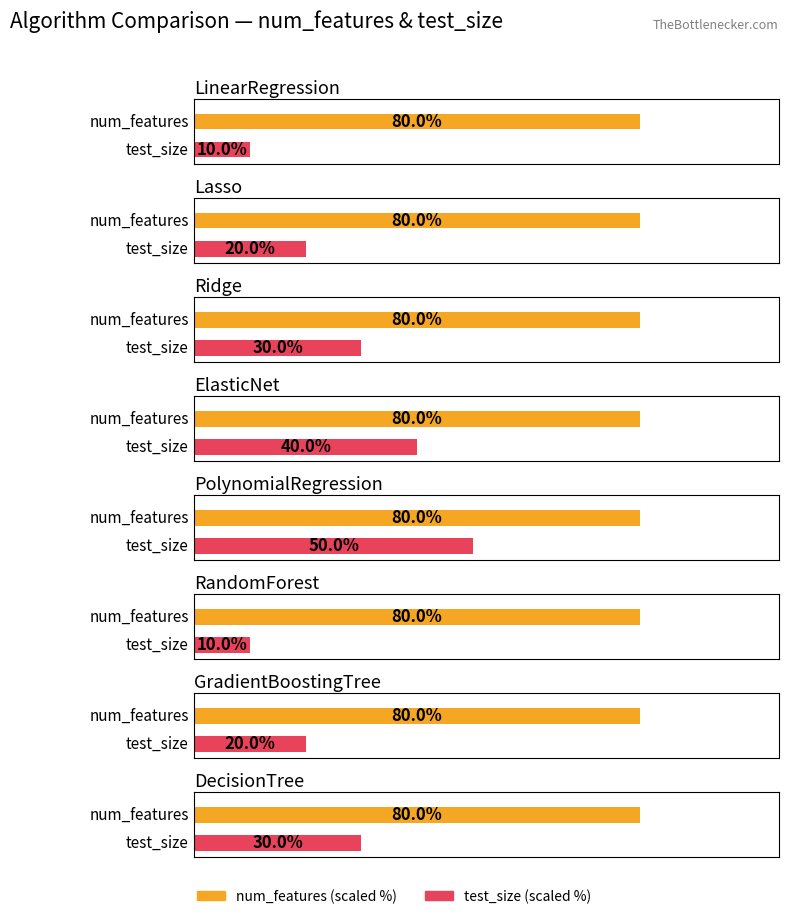

What is the value of the test_size bar at the 5th from the left?

0.5